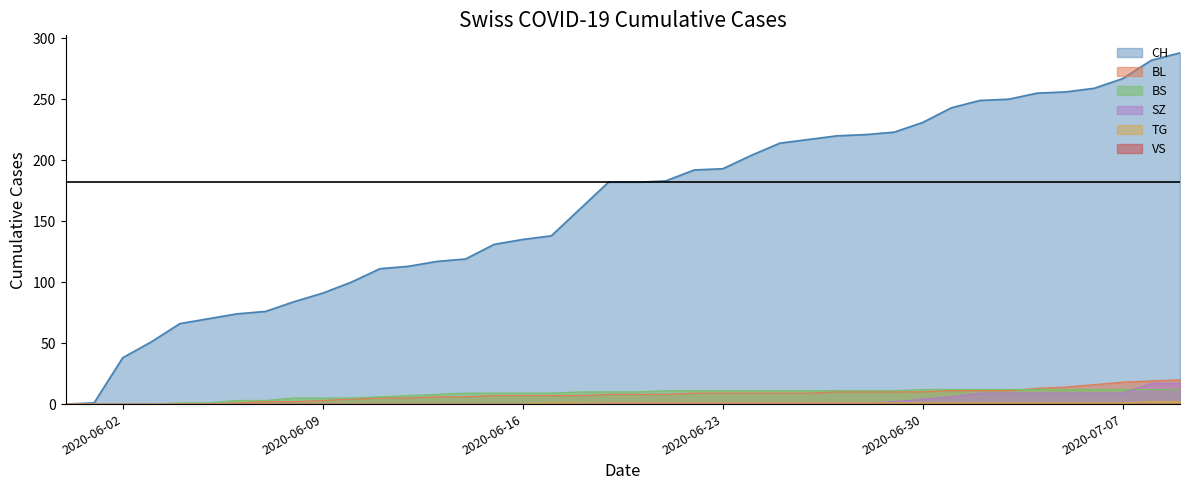

Does the chart display data point markers on the line(s)?

No